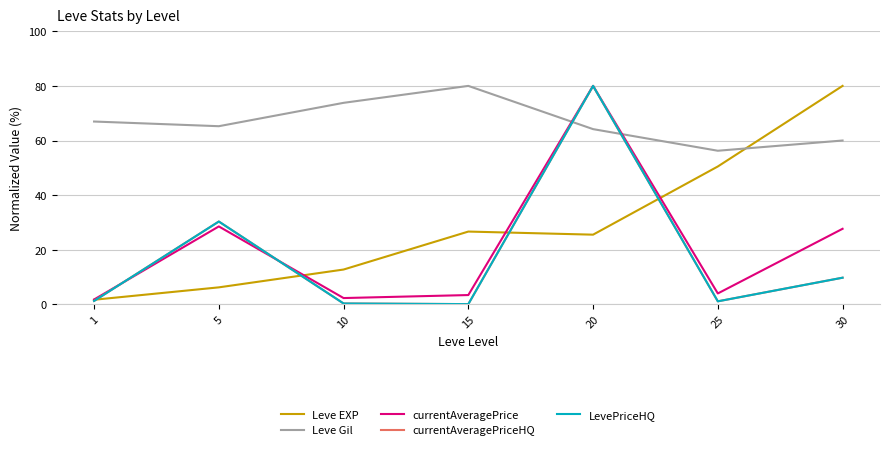

At which label does Leve Gil reach its peak?

15